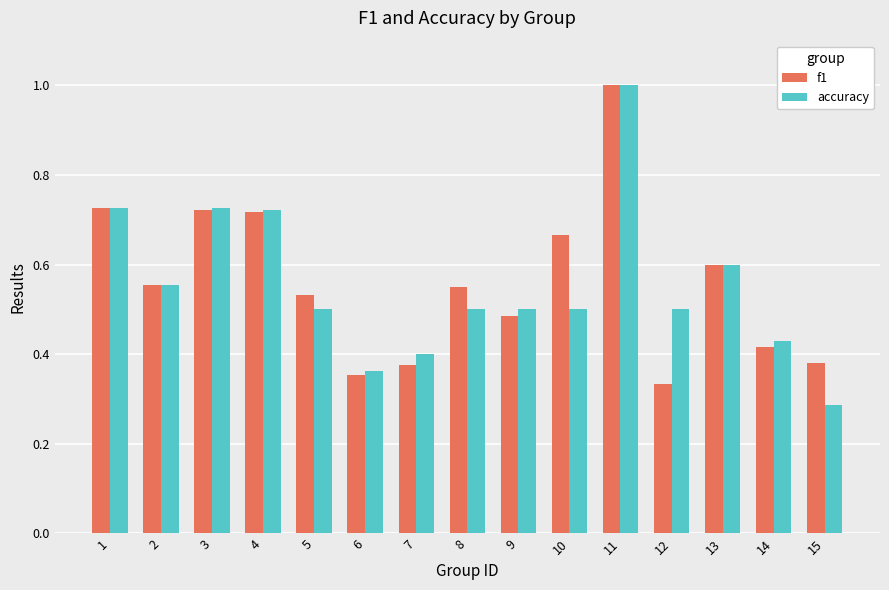

At which category is the sum across all series the highest?

11